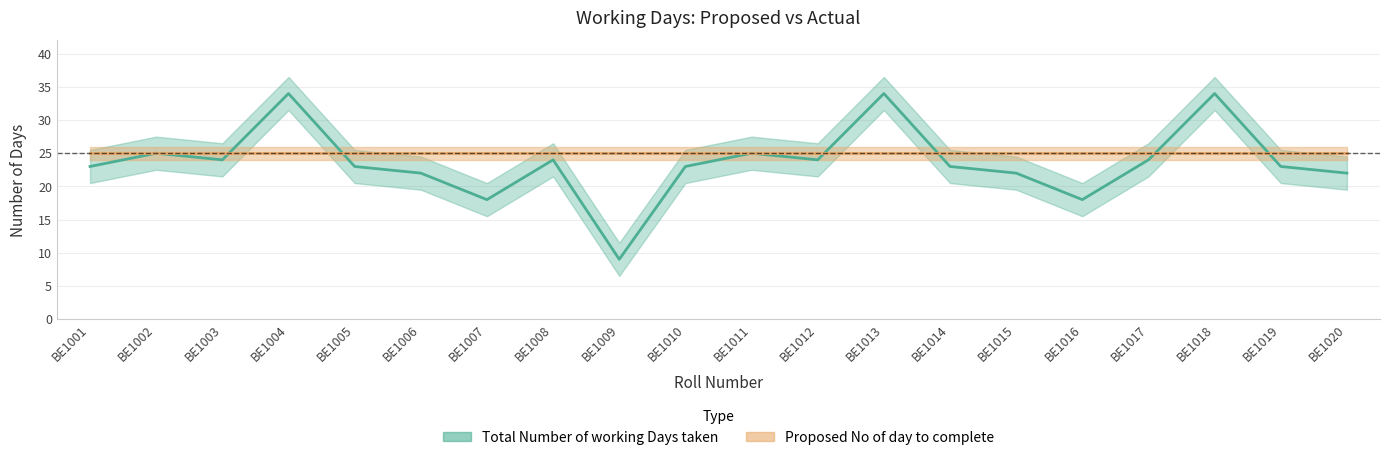

Which category has the highest value across all series?

BE1004